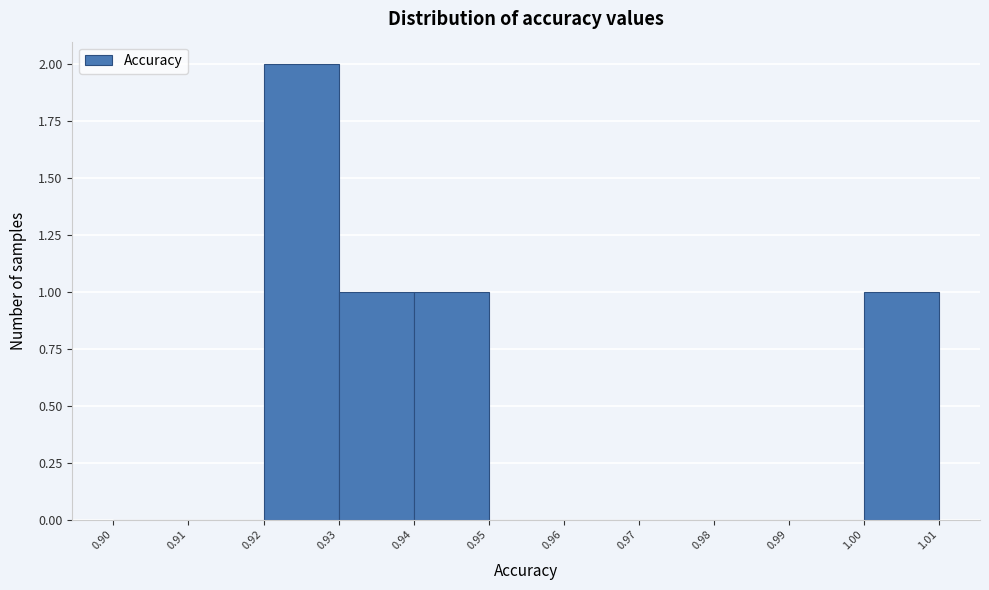

Over which range of the x-axis is the bar tallest?

0.92 to 0.93